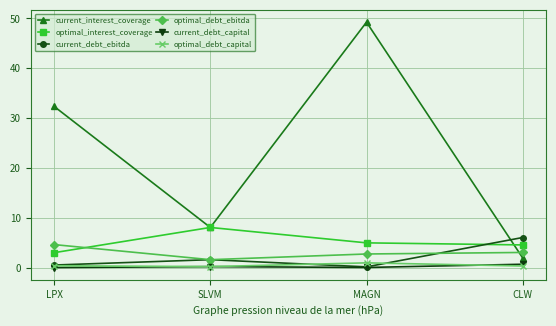

What is the difference between the maximum and second lowest values in the current_debt_ebitda series?

5.5